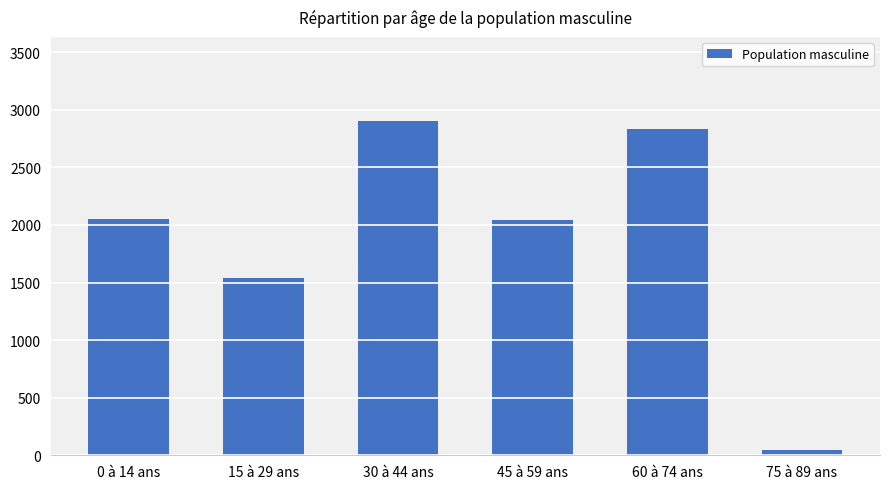

Which label corresponds to the smallest value in the chart?

75 à 89 ans